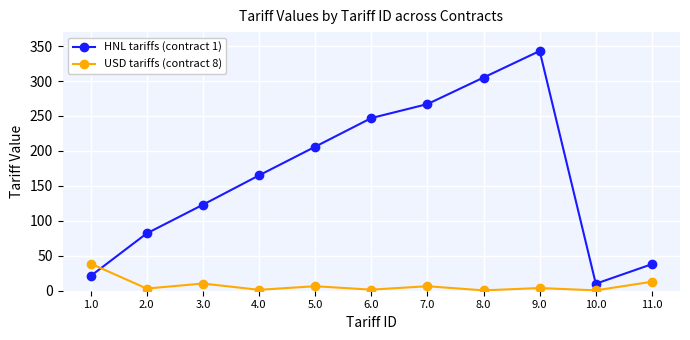

Is it true that HNL tariffs (contract 1) equals 343.0 at 9.0?

True